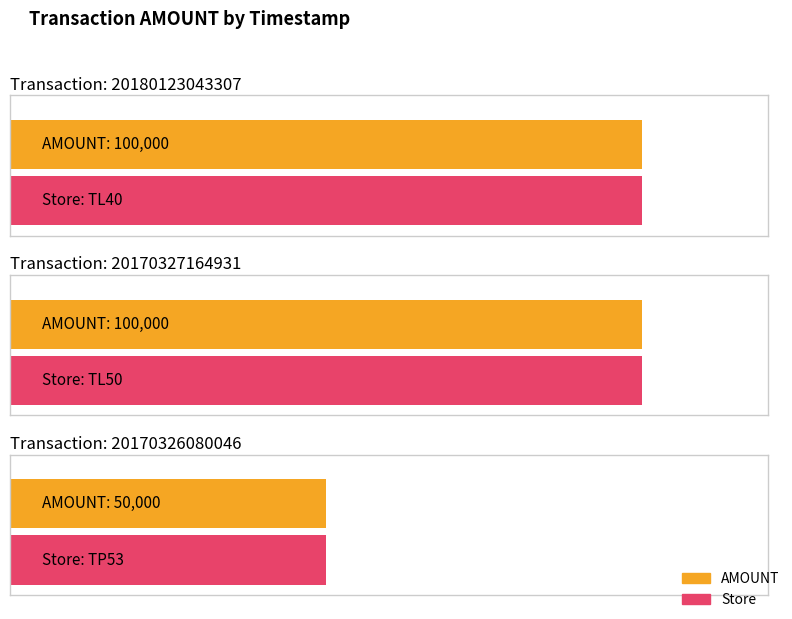

Reading right to left, transcribe all the data shown in this chart.

50000	100000	100000